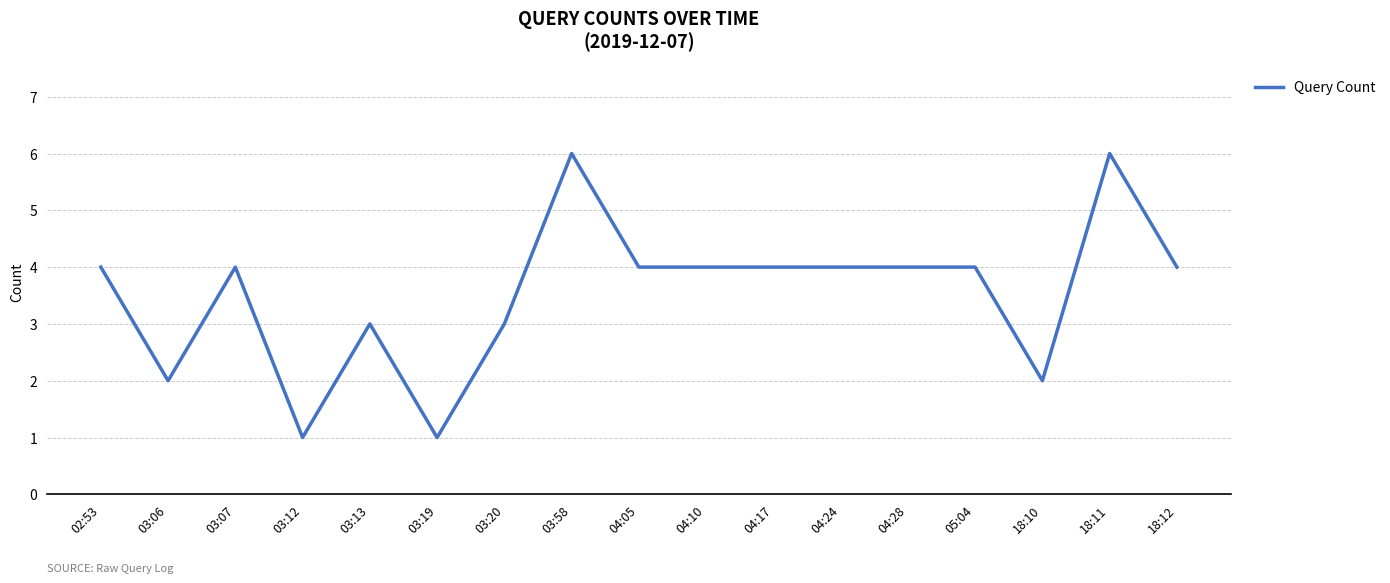

What is the difference between the second highest and second lowest values?

5